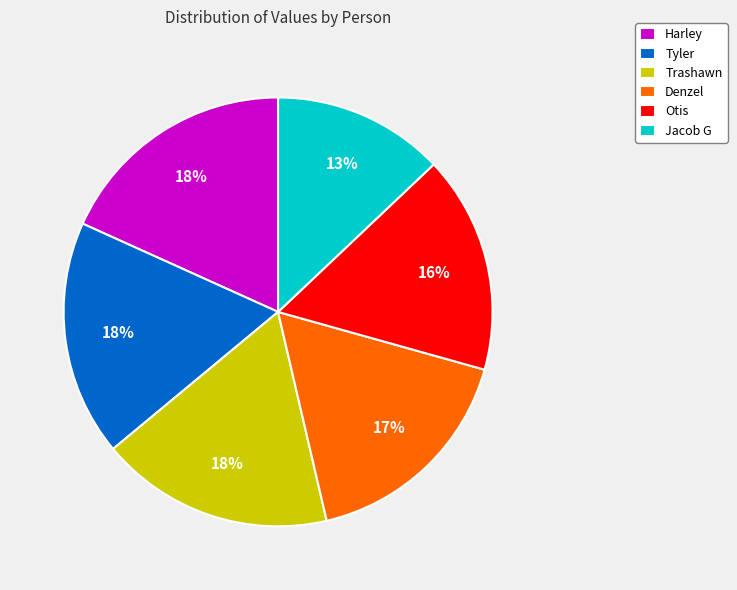

Is Trashawn the majority of the pie?

No